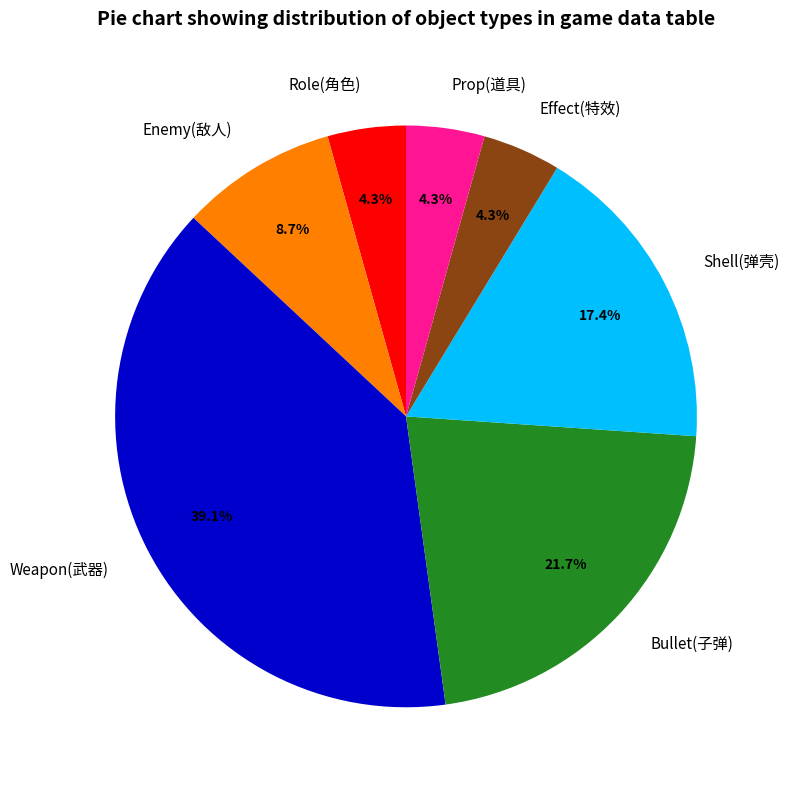

Is there a majority slice in this chart?

No